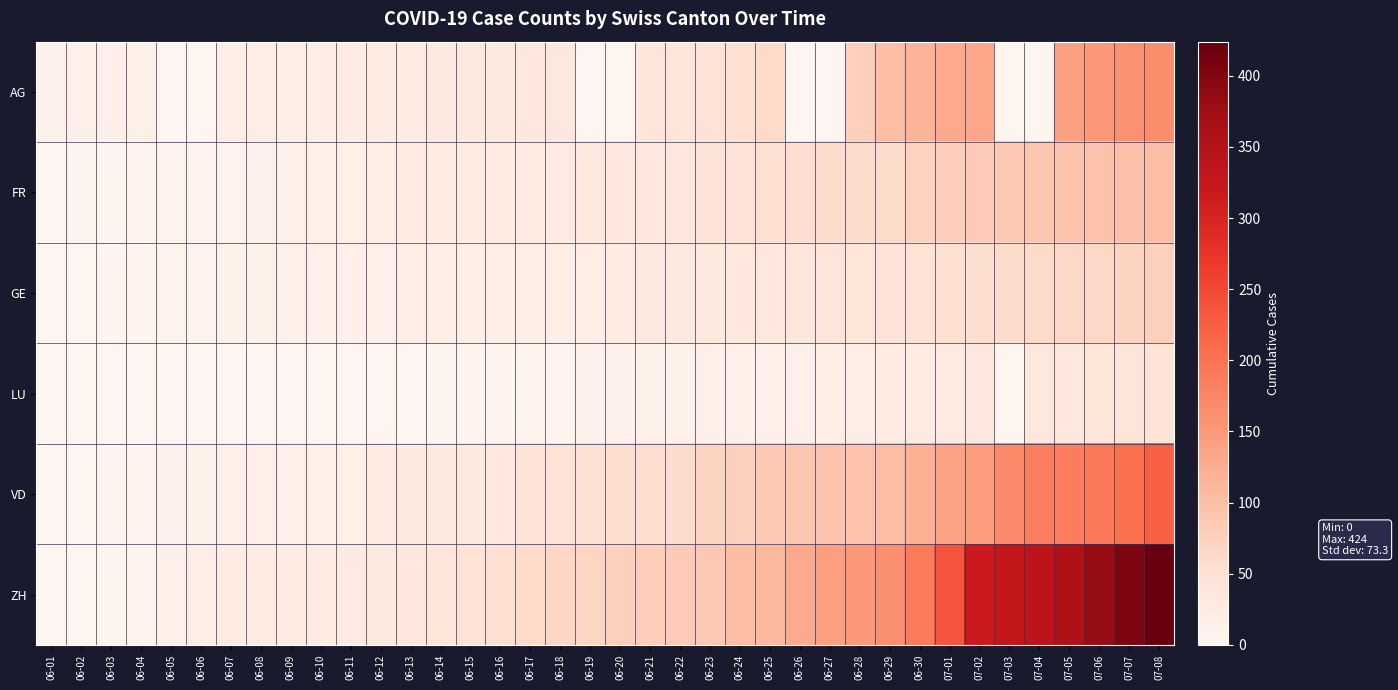

Reading left to right, extract all data points from this chart.

AG: 06-01=9	06-02=12	06-03=12	06-04=15	06-05=0	06-06=0	06-07=17	06-08=19	06-09=19	06-10=21	06-11=25	06-12=25	06-13=26	06-14=29	06-15=30	06-16=30	06-17=33	06-18=35	06-19=0	06-20=0	06-21=40	06-22=40	06-23=47	06-24=52	06-25=62	06-26=0	06-27=0	06-28=77	06-29=100	06-30=115	07-01=128	07-02=132	07-03=0	07-04=0	07-05=144	07-06=152	07-07=159	07-08=165
FR: 06-01=0	06-02=2	06-03=3	06-04=5	06-05=7	06-06=7	06-07=7	06-08=9	06-09=13	06-10=15	06-11=16	06-12=20	06-13=22	06-14=22	06-15=23	06-16=24	06-17=26	06-18=27	06-19=32	06-20=32	06-21=32	06-22=36	06-23=44	06-24=47	06-25=52	06-26=56	06-27=61	06-28=61	06-29=61	06-30=72	07-01=79	07-02=84	07-03=87	07-04=92	07-05=94	07-06=96	07-07=99	07-08=100
GE: 06-01=0	06-02=1	06-03=4	06-04=6	06-05=7	06-06=8	06-07=11	06-08=11	06-09=12	06-10=12	06-11=14	06-12=14	06-13=18	06-14=18	06-15=18	06-16=20	06-17=21	06-18=21	06-19=21	06-20=25	06-21=29	06-22=29	06-23=30	06-24=34	06-25=36	06-26=38	06-27=41	06-28=41	06-29=42	06-30=48	07-01=52	07-02=53	07-03=58	07-04=60	07-05=63	07-06=65	07-07=71	07-08=75
LU: 06-01=0	06-02=0	06-03=0	06-04=0	06-05=0	06-06=1	06-07=1	06-08=1	06-09=1	06-10=1	06-11=0	06-12=0	06-13=0	06-14=3	06-15=5	06-16=5	06-17=5	06-18=6	06-19=9	06-20=9	06-21=10	06-22=11	06-23=12	06-24=12	06-25=14	06-26=14	06-27=17	06-28=19	06-29=25	06-30=28	07-01=28	07-02=32	07-03=0	07-04=36	07-05=36	07-06=37	07-07=40	07-08=43
VD: 06-01=0	06-02=0	06-03=4	06-04=6	06-05=9	06-06=11	06-07=13	06-08=14	06-09=15	06-10=15	06-11=16	06-12=23	06-13=30	06-14=30	06-15=31	06-16=34	06-17=42	06-18=47	06-19=49	06-20=55	06-21=57	06-22=59	06-23=70	06-24=76	06-25=85	06-26=88	06-27=94	06-28=96	06-29=104	06-30=120	07-01=136	07-02=145	07-03=170	07-04=183	07-05=186	07-06=193	07-07=206	07-08=222
ZH: 06-01=0	06-02=0	06-03=2	06-04=5	06-05=13	06-06=19	06-07=23	06-08=23	06-09=23	06-10=26	06-11=28	06-12=30	06-13=33	06-14=38	06-15=45	06-16=52	06-17=62	06-18=67	06-19=68	06-20=75	06-21=80	06-22=83	06-23=87	06-24=103	06-25=110	06-26=129	06-27=141	06-28=152	06-29=161	06-30=189	07-01=237	07-02=316	07-03=329	07-04=337	07-05=356	07-06=382	07-07=405	07-08=424